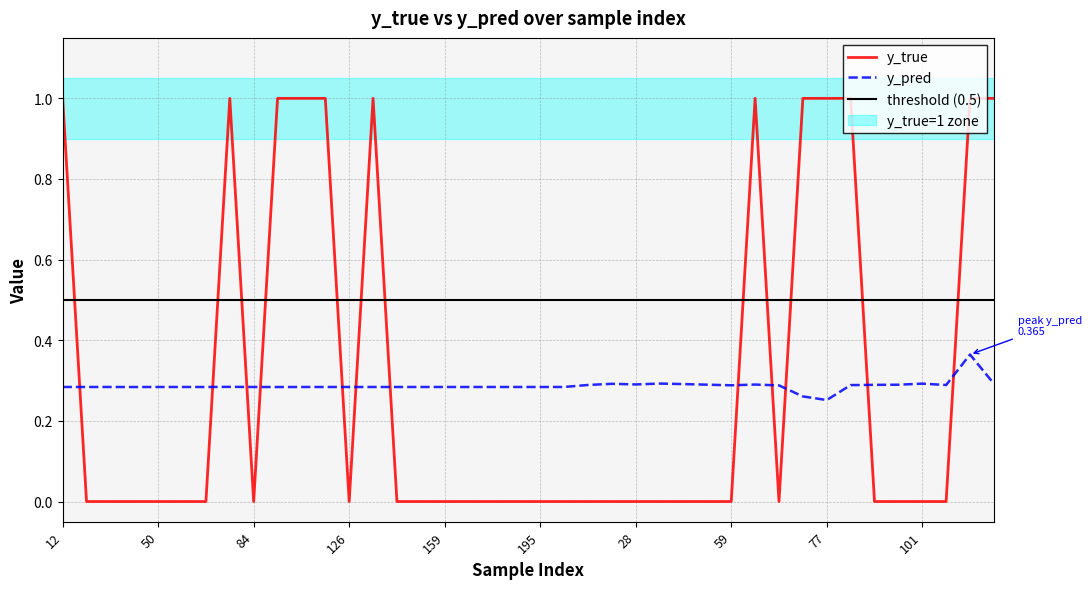

How many interior local valleys does the y_true series have?

3